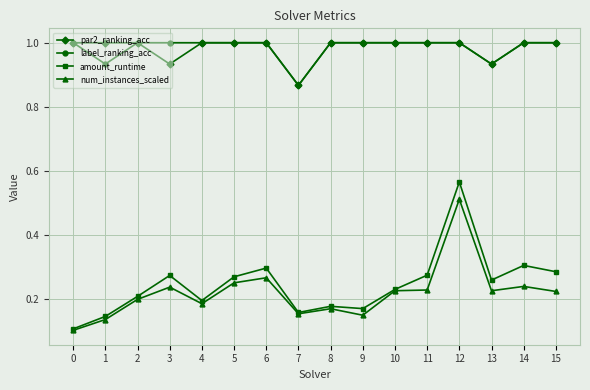

At which category is the sum across all series the highest?

12